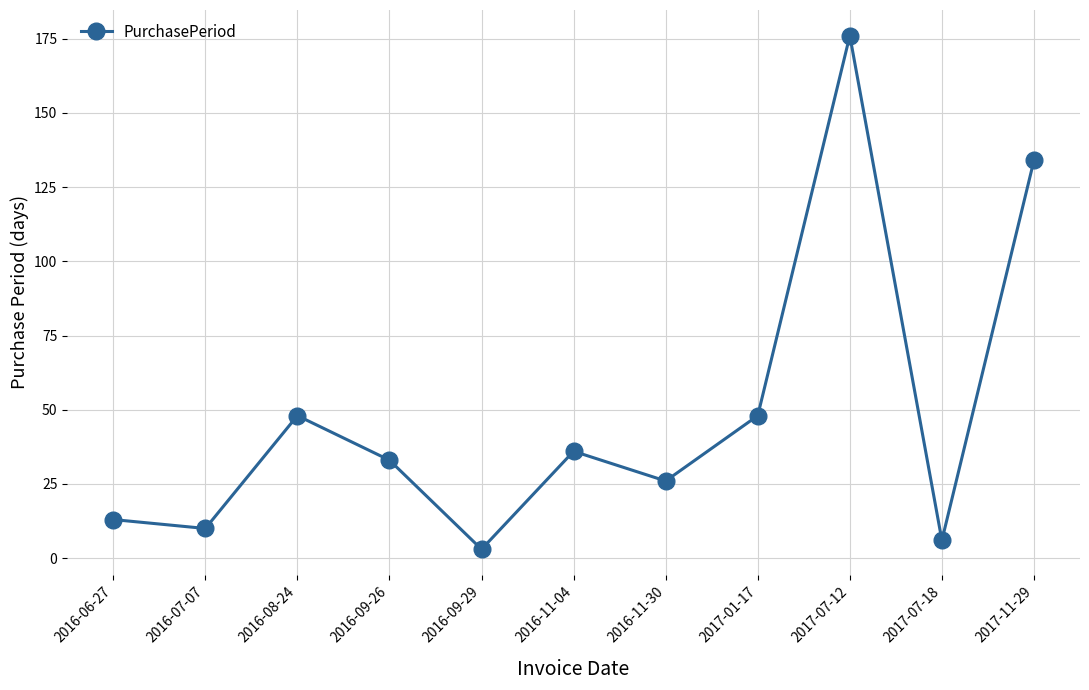

What position from the right is 2017-07-12?

3